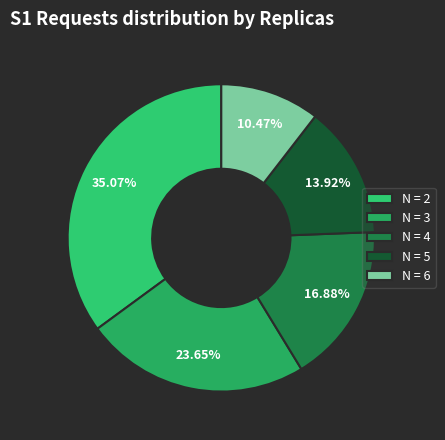

Does N = 3 represent more than half of the total?

No